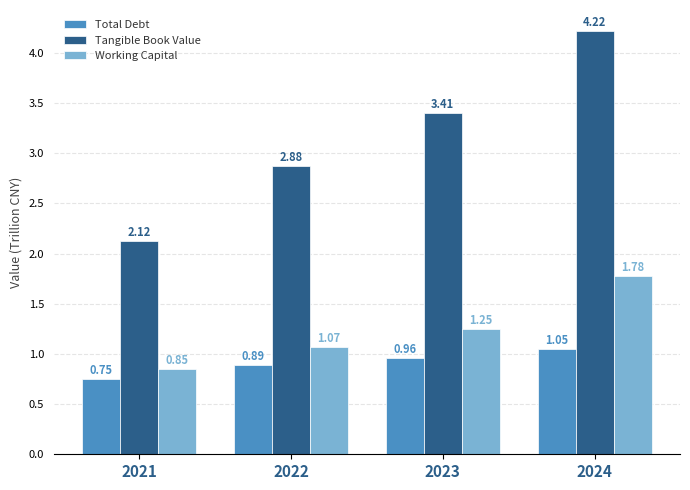

What is the difference between the second highest and second lowest values in the Working Capital series?

0.2